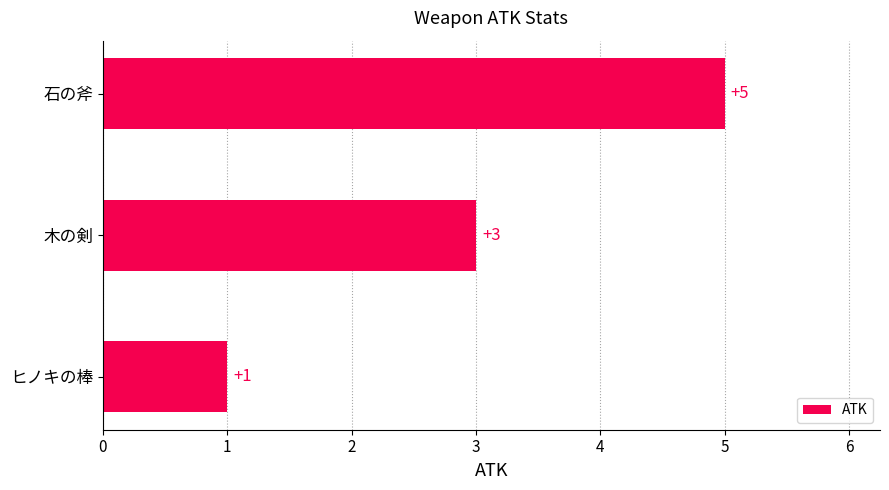

Where is the data nearest to the value 3?

木の剣